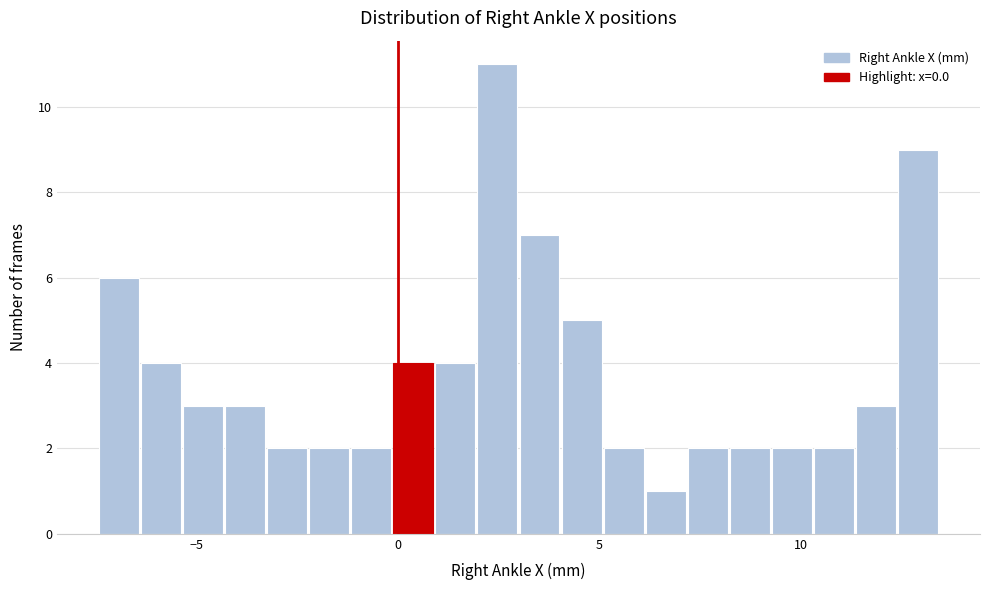

Around what value on the x-axis is the tallest bar? Give the approximate position of its centre, as read against the axis.

2.5